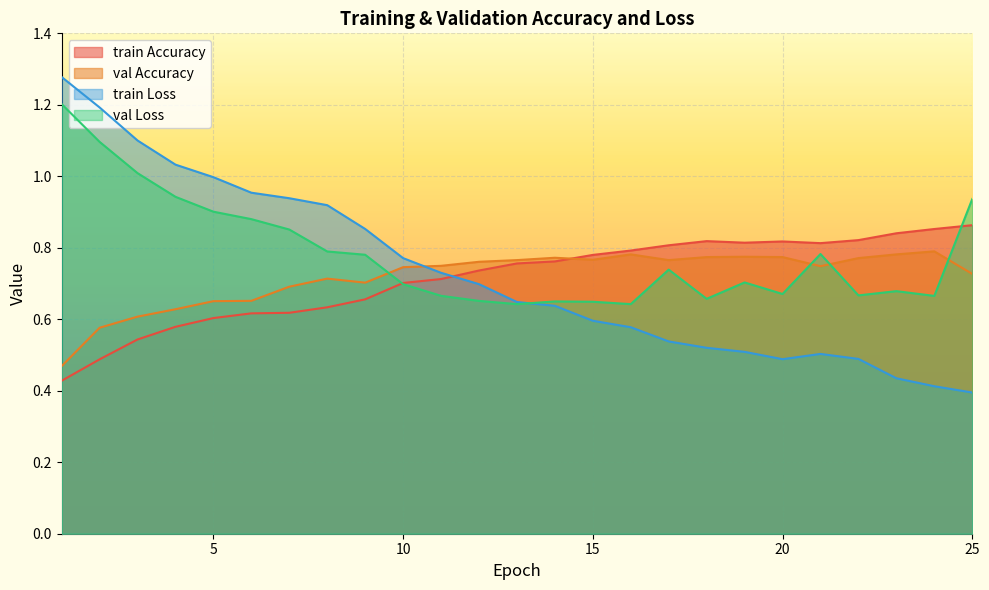

Rank the series at 12 from highest to lowest value.

val Accuracy, train Accuracy, train Loss, val Loss